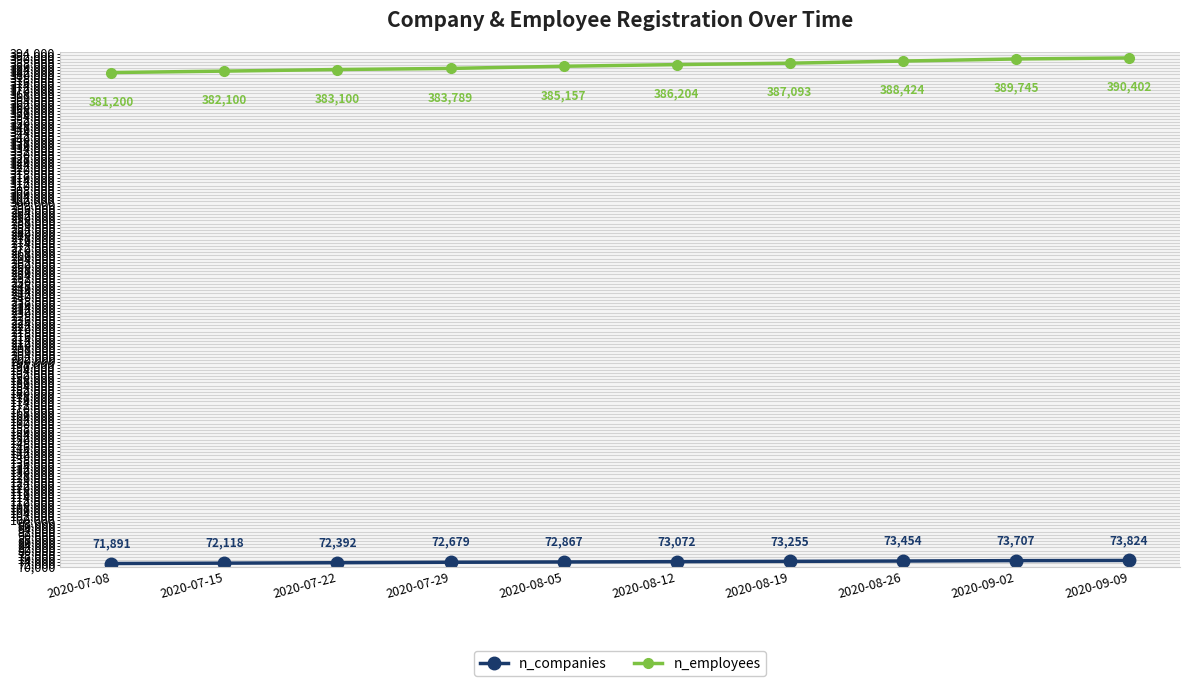

What position from the right is 2020-09-02?

2